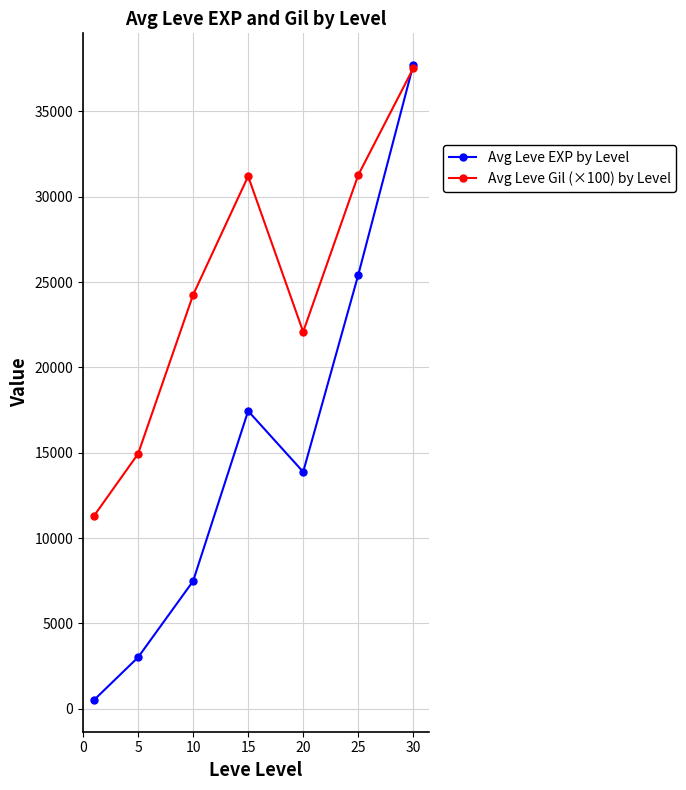

List the series in order of their overall mean, highest first.

Avg Leve Gil (×100) by Level, Avg Leve EXP by Level